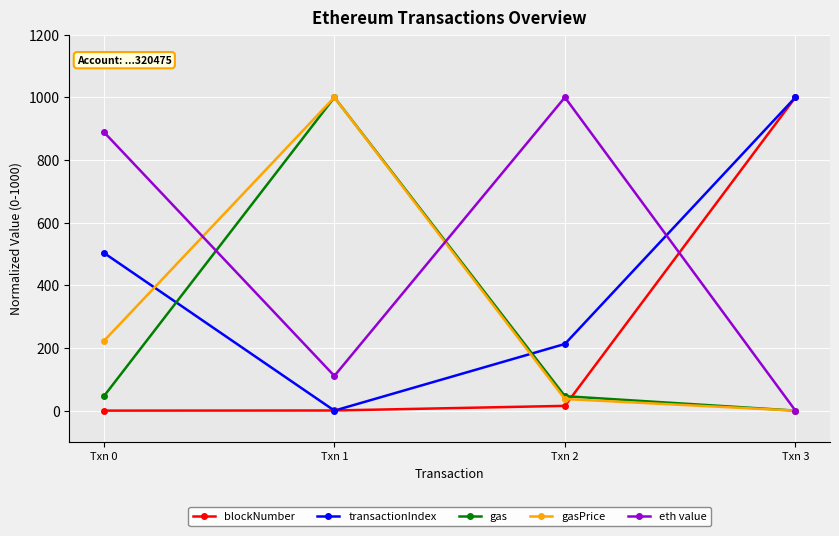

What is the greatest value displayed?

1000.0